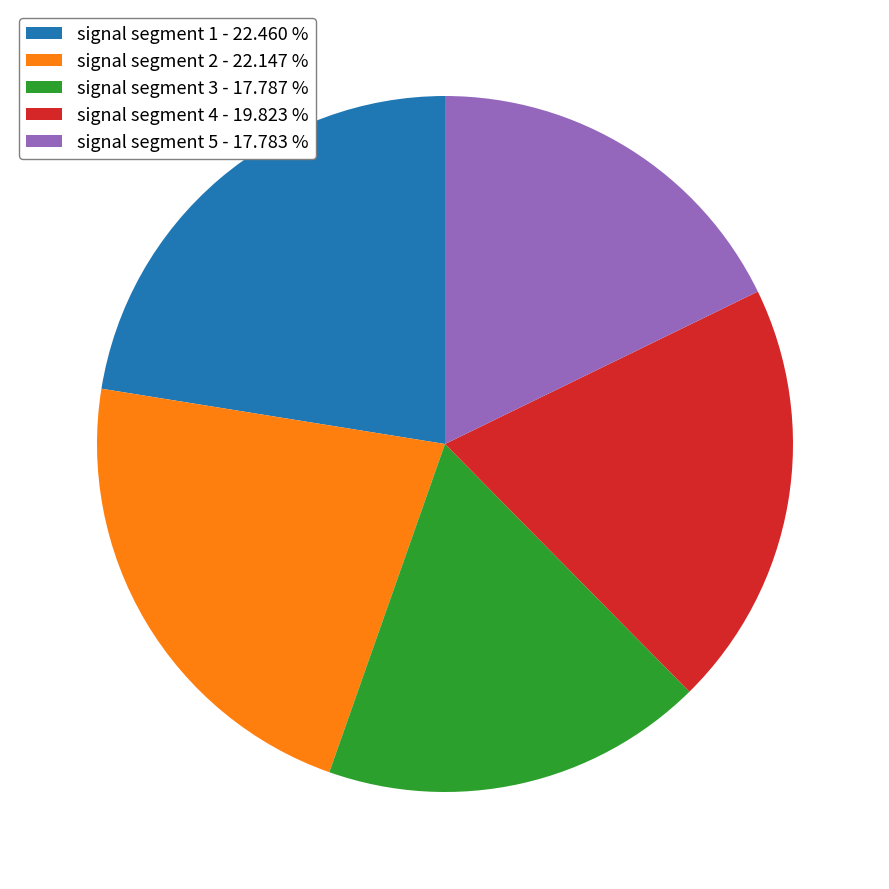

Combined, do signal segment 5 - 17.783 % and signal segment 3 - 17.787 % account for over 50%?

No